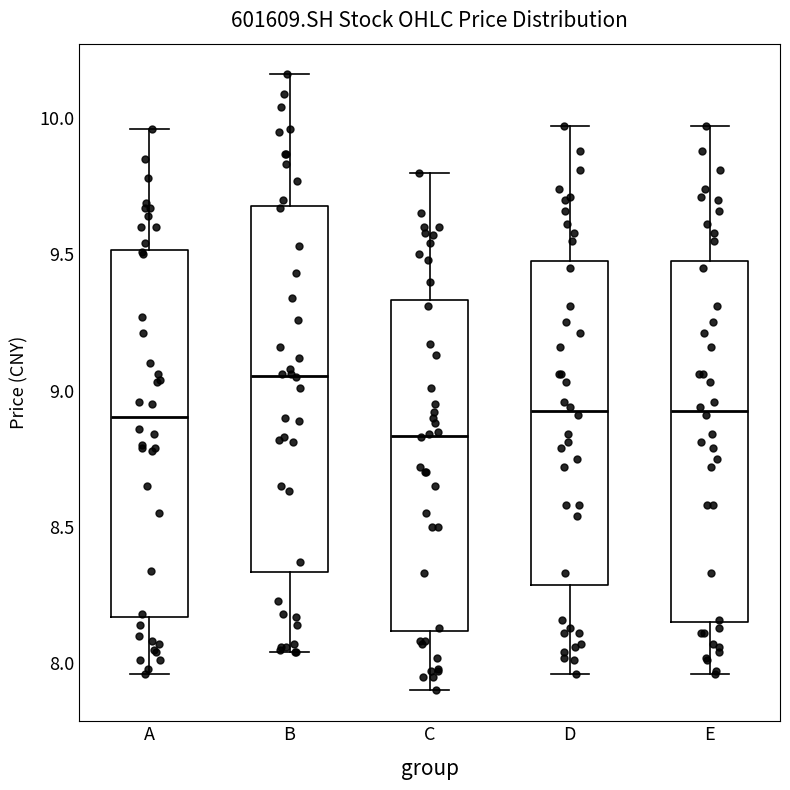

Reading left to right, transcribe this box plot: for each box, give where its median line is, the range the box spans, and where its two whiskers end, as read against the y-axis. The values are not printed on the chart, so give them approximately, as read against the axis.

A: median 8.90, box 8.15 to 9.50, whiskers 7.95 to 9.95
B: median 9.05, box 8.35 to 9.70, whiskers 8.05 to 10.15
C: median 8.85, box 8.10 to 9.35, whiskers 7.90 to 9.80
D: median 8.95, box 8.30 to 9.50, whiskers 7.95 to 9.95
E: median 8.95, box 8.15 to 9.50, whiskers 7.95 to 9.95